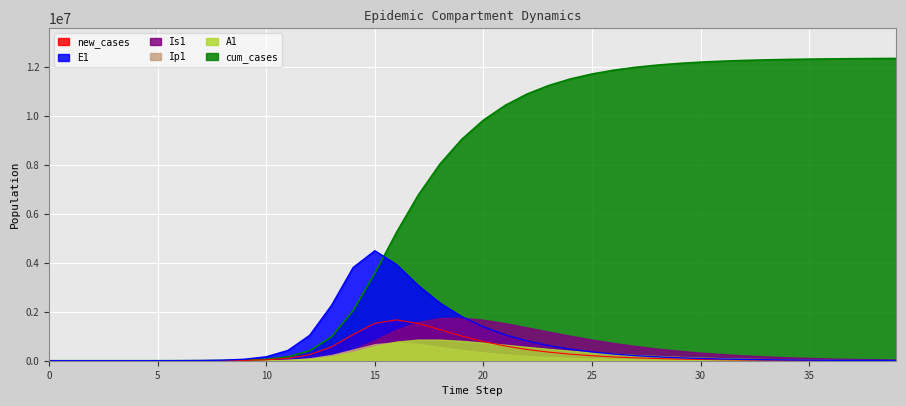

What is the value of the cum_cases point at the 22nd from the left?

10429225.0